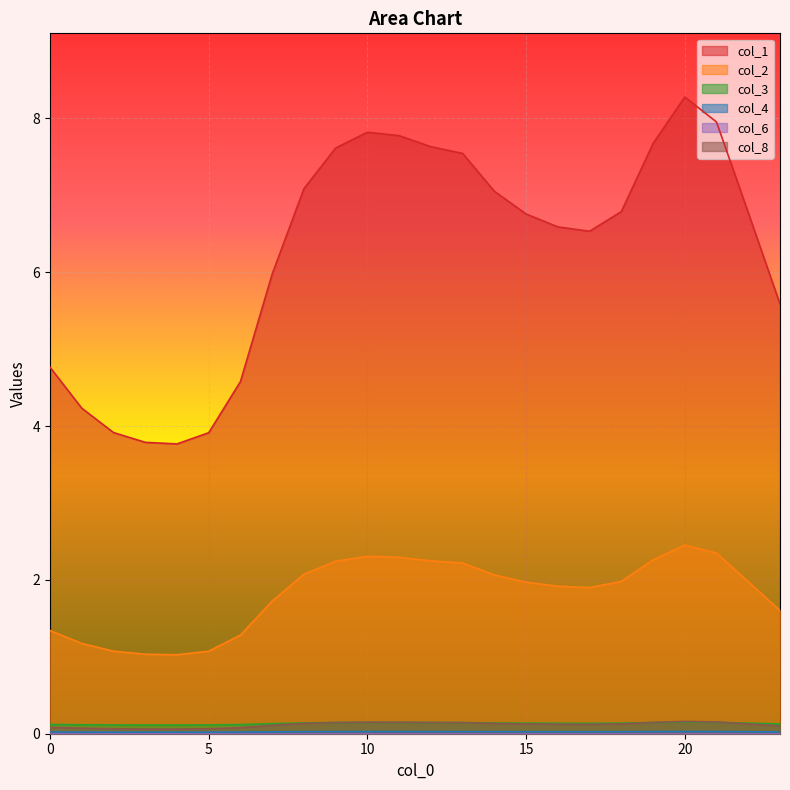

List the labels in order of 1 value, smallest first.

4, 3, 5, 2, 1, 6, 0, 23, 7, 17, 16, 15, 22, 18, 14, 8, 13, 9, 12, 19, 11, 10, 21, 20